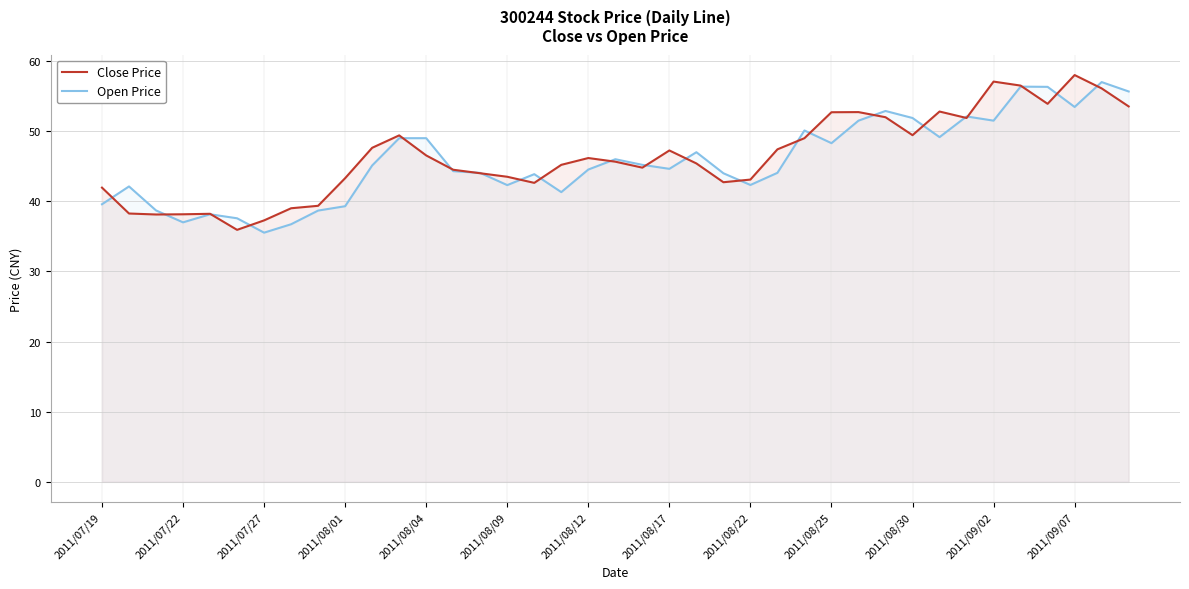

Reading left to right, list all the values displayed in this chart.

Close Price: 42.0	38.3	38.1	38.1	38.2	35.9	37.3	39.0	39.4	43.3	47.6	49.4	46.5	44.5	44.0	43.5	42.6	45.2	46.2	45.6	44.8	47.2	45.4	42.7	43.1	47.4	49.0	52.7	52.7	52.0	49.4	52.8	51.9	57.1	56.5	53.9	58.0	56.1	53.5
Open Price: 39.6	42.1	38.7	37.0	38.1	37.6	35.5	36.7	38.7	39.3	45.1	49.0	49.0	44.3	44.0	42.3	43.9	41.3	44.5	46.0	45.2	44.6	47.0	44.0	42.3	44.1	50.1	48.3	51.5	52.9	51.9	49.1	52.1	51.5	56.4	56.3	53.5	57.0	55.7